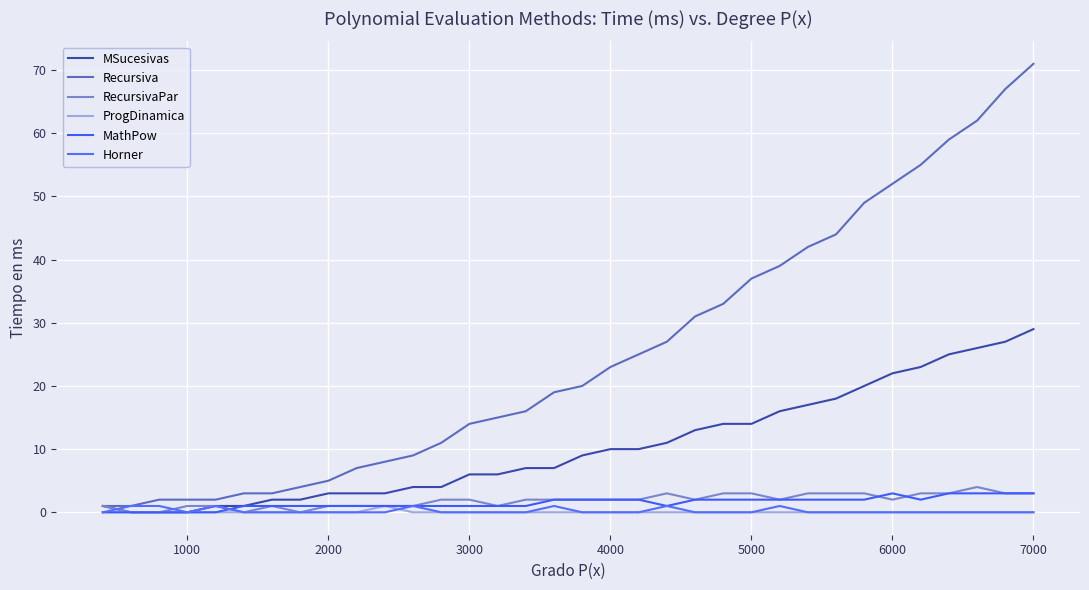

Does the chart have visible grid lines?

Yes